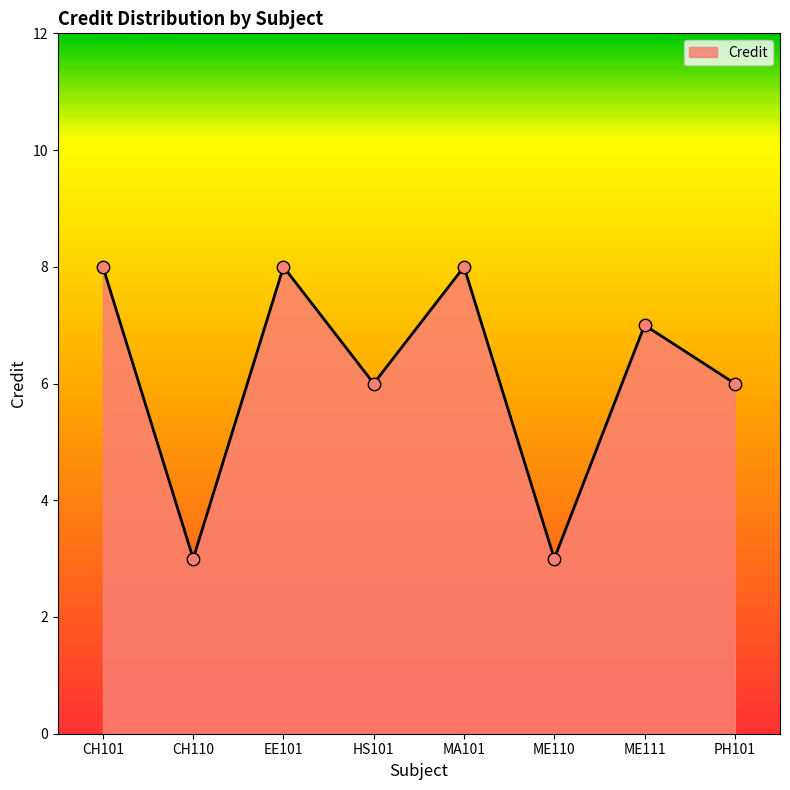

Between CH110 and CH101, which is larger?

CH101